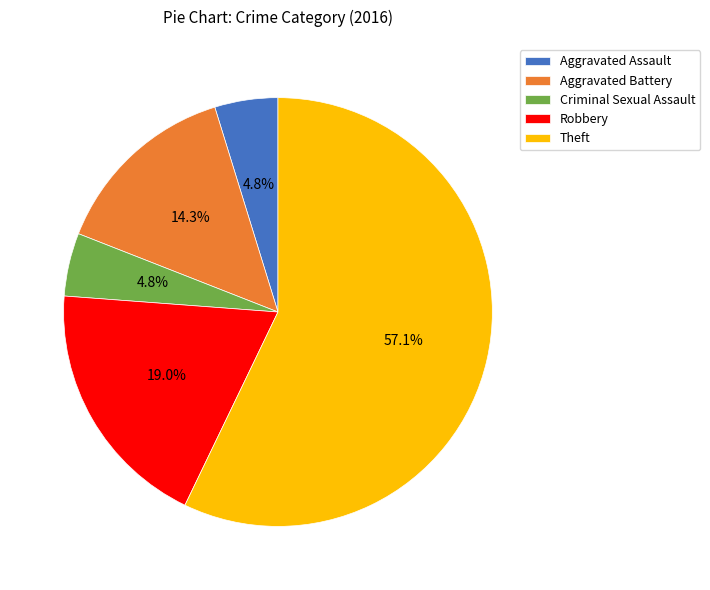

Do Aggravated Battery and Criminal Sexual Assault together represent more than half of the pie?

No